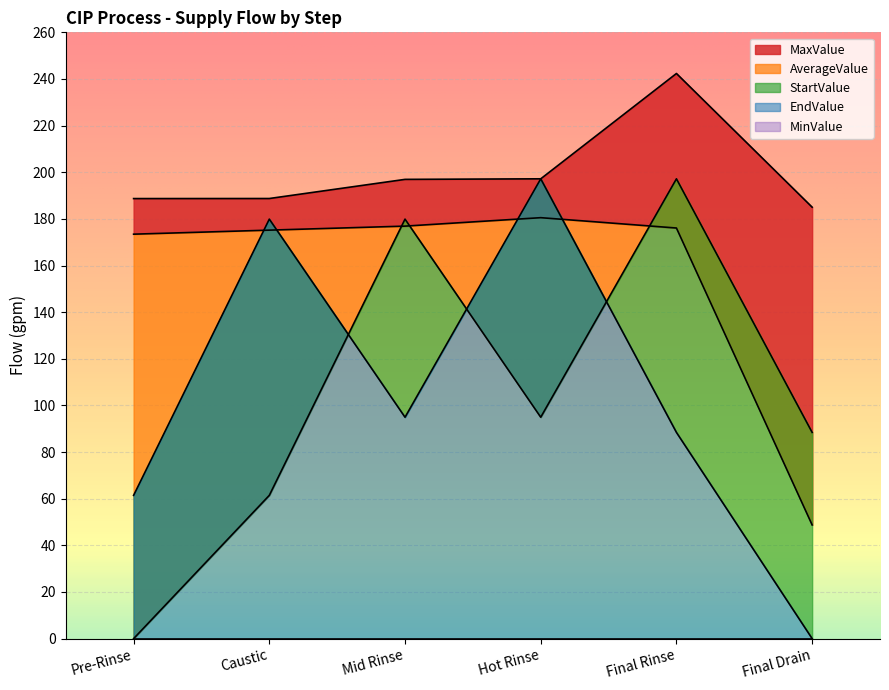

Between Pre-Rinse and Final Rinse, which series saw the biggest shift?

StartValue